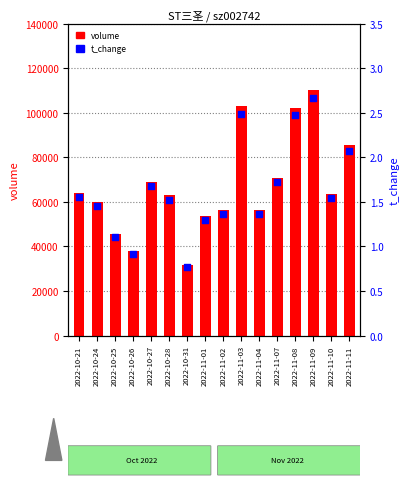

Which series reaches the maximum Y coordinate?

volume